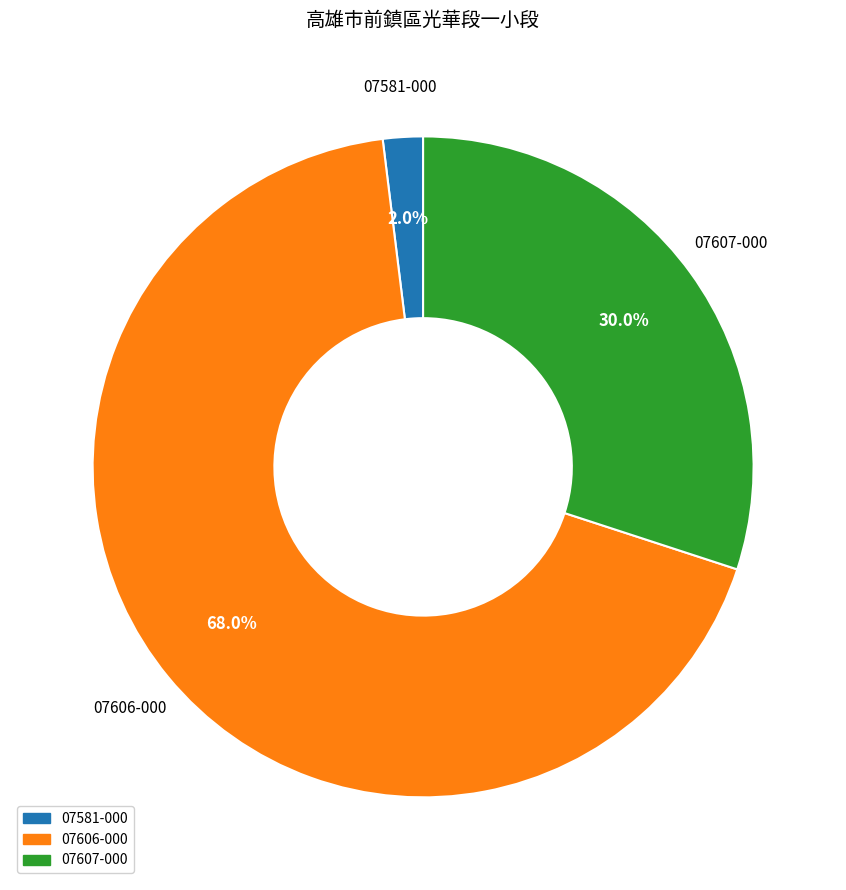

Approximately how many times larger is the value at 07606-000 compared to 07607-000?

2.3